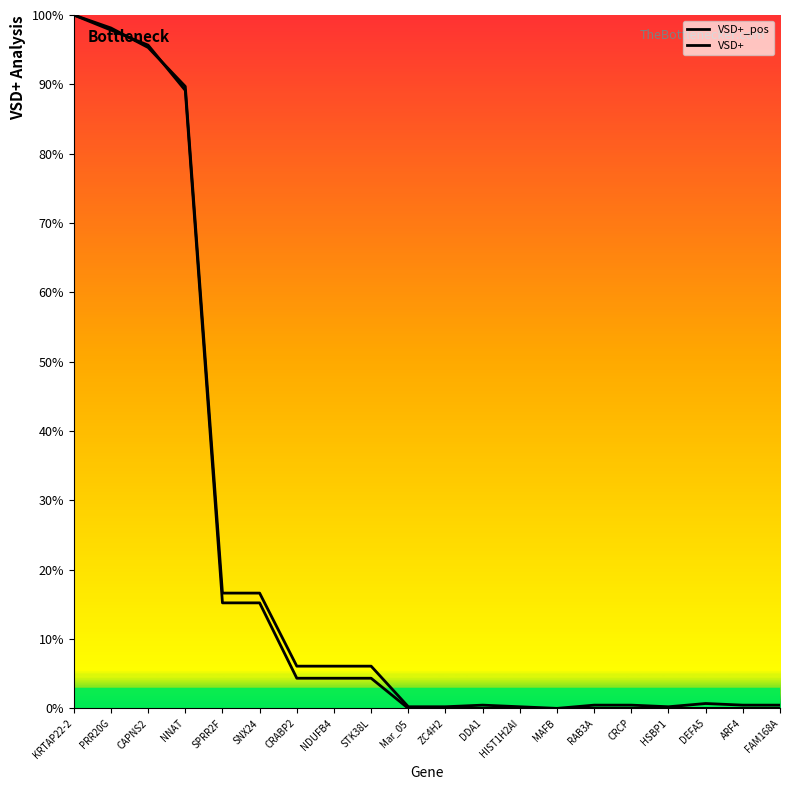

Reading right to left, list all the values displayed in this chart.

VSD+_pos: FAM168A=0.0	ARF4=0.0	DEFA5=0.0	HSBP1=0.0	CRCP=0.0	RAB3A=0.0	MAFB=0.0	HIST1H2AI=0.0	DDA1=0.0	ZC4H2=0.0	Mar_05=0.0	STK38L=0.1	NDUFB4=0.1	CRABP2=0.1	SNX24=0.2	SPRR2F=0.2	NNAT=0.9	CAPNS2=1.0	PRR20G=1.0	KRTAP22-2=1.0
VSD+: FAM168A=0.0	ARF4=0.0	DEFA5=0.0	HSBP1=0.0	CRCP=0.0	RAB3A=0.0	MAFB=0.0	HIST1H2AI=0.0	DDA1=0.0	ZC4H2=0.0	Mar_05=0.0	STK38L=0.0	NDUFB4=0.0	CRABP2=0.0	SNX24=0.2	SPRR2F=0.2	NNAT=0.9	CAPNS2=1.0	PRR20G=1.0	KRTAP22-2=1.0